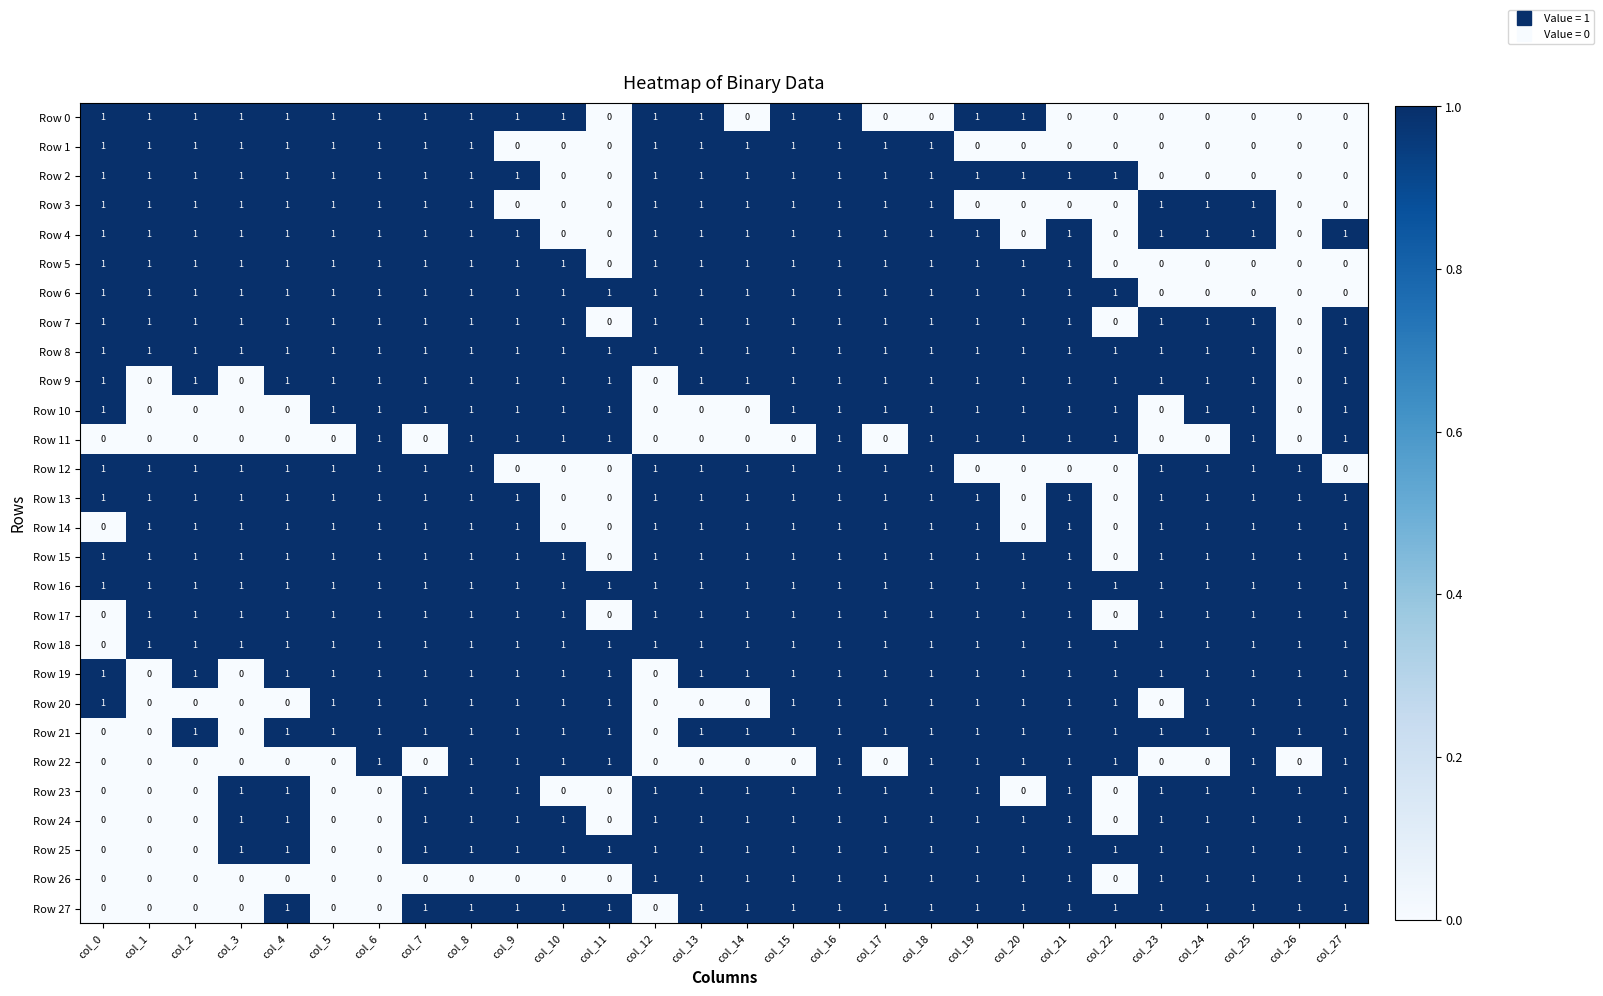

Count the Row 11 values in the range 0 to 1.

28